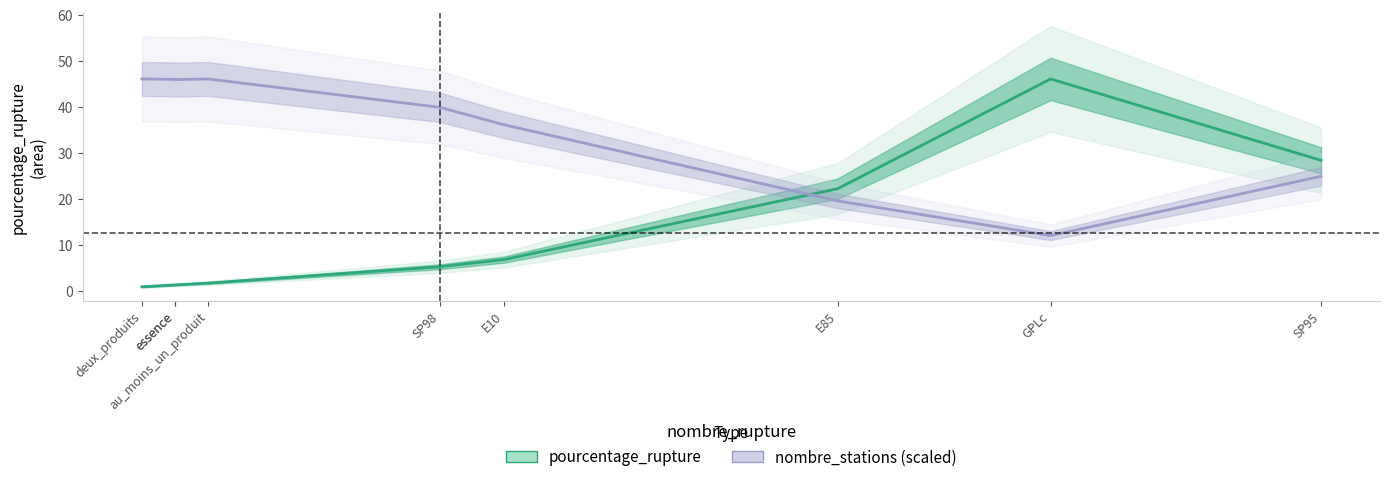

True or false: pourcentage_rupture has more than 0 points higher than both neighbors.

True